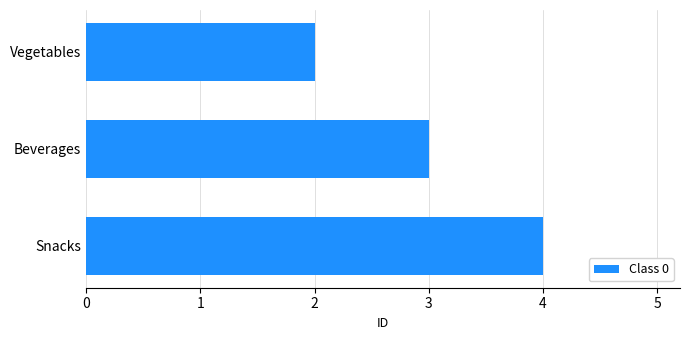

Reading bottom to top, what are all the values shown in this chart?

4	3	2